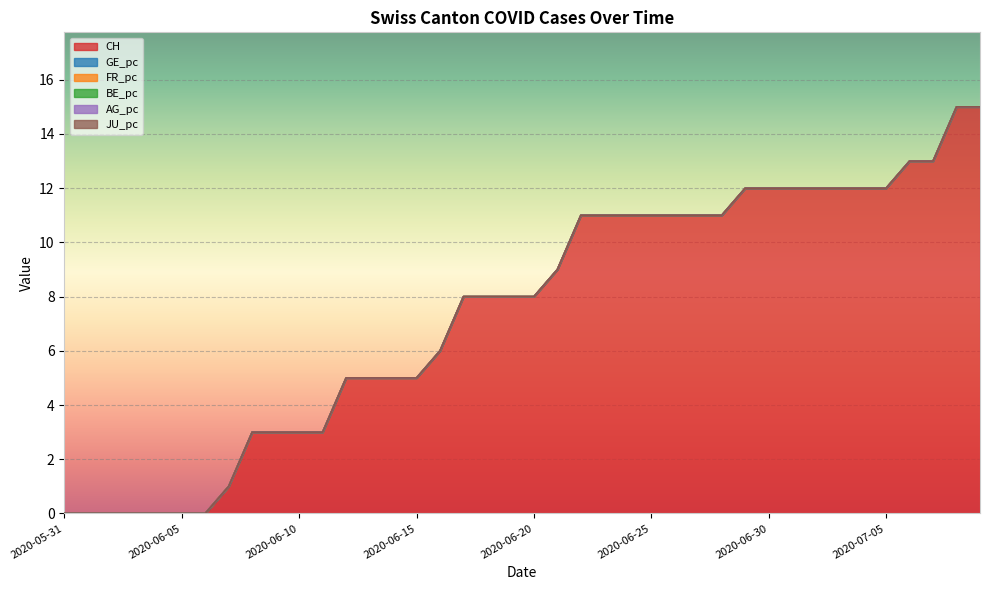

Is the value of FR_pc at 2020-06-04 greater than the value of CH at 2020-06-28?

No